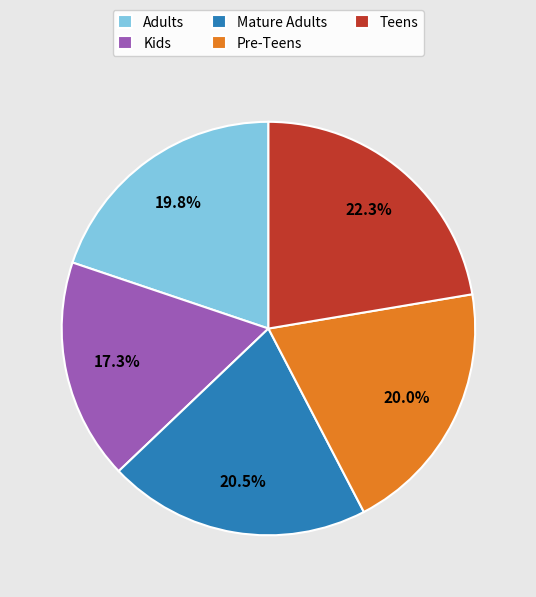

Is it true that Mature Adults is 33% of the pie?

False